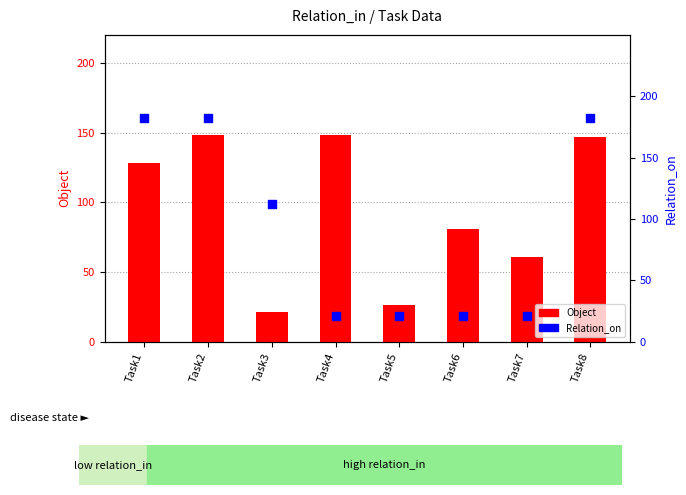

What are all the series names shown in the legend?

Object, Relation_on